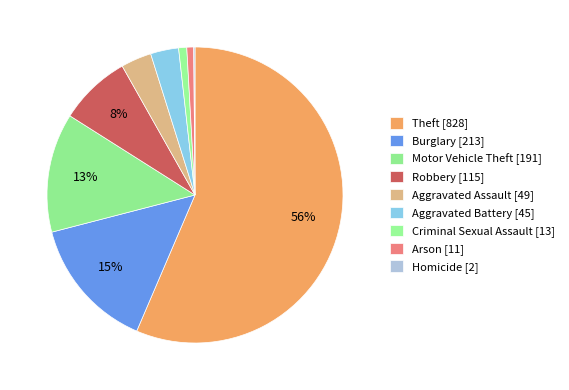

To the nearest percent, what portion does Aggravated Battery represent?

3%